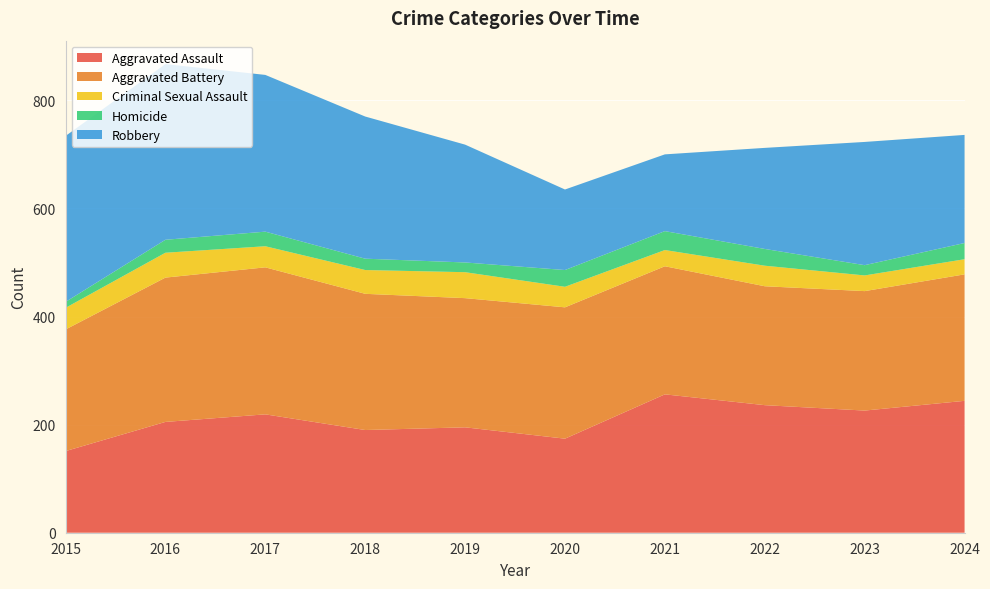

Reading left to right, extract all data points from this chart.

Aggravated Assault: 151	205	219	190	195	174	256	236	226	244
Aggravated Battery: 225	267	272	252	239	243	237	220	221	234
Criminal Sexual Assault: 40	46	39	44	48	38	30	38	29	28
Homicide: 11	24	27	21	18	31	35	31	19	30
Robbery: 307	325	290	263	218	149	142	187	228	200